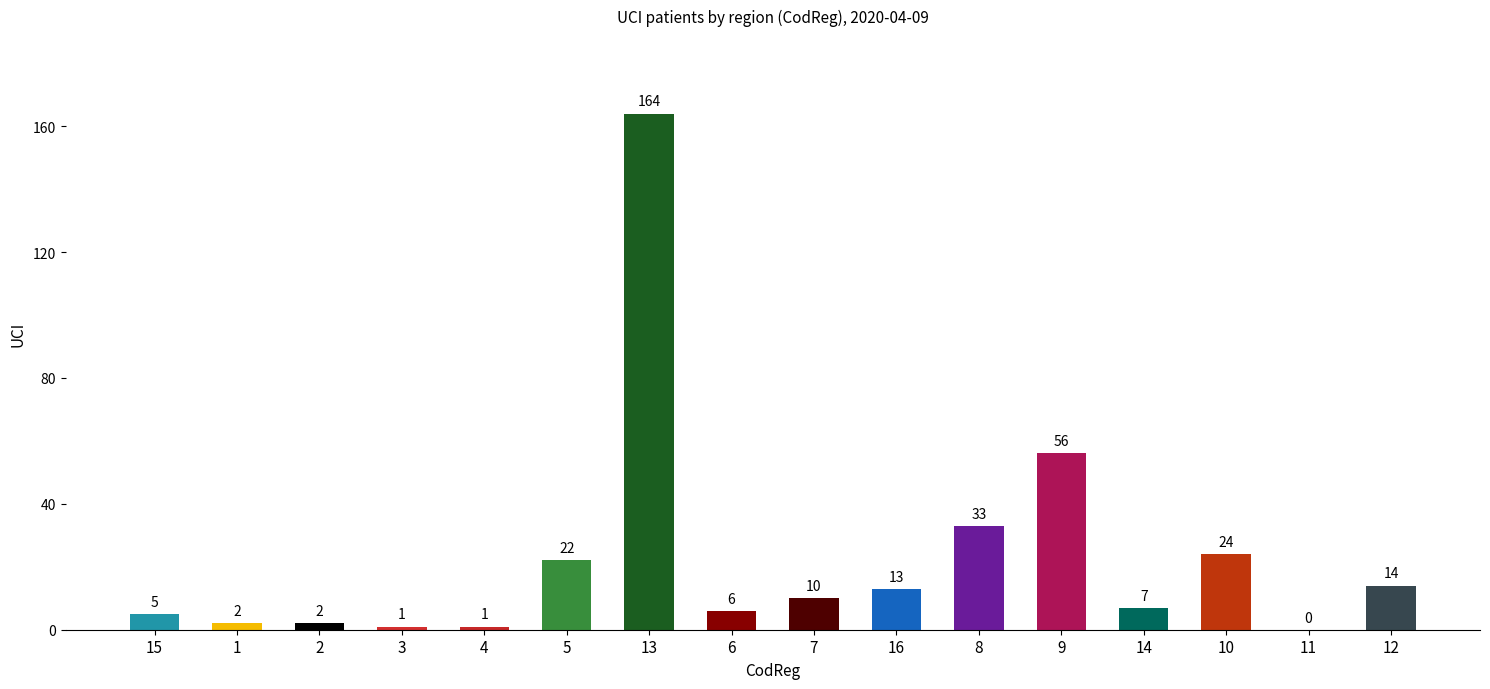

Are the bars horizontal?

No